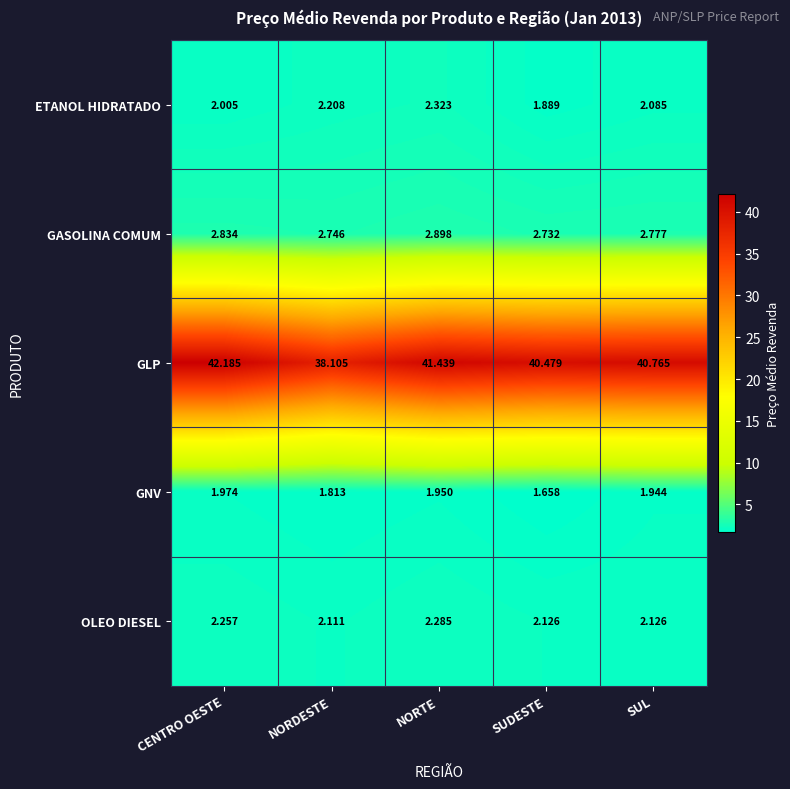

How many series are shown in this chart?

5